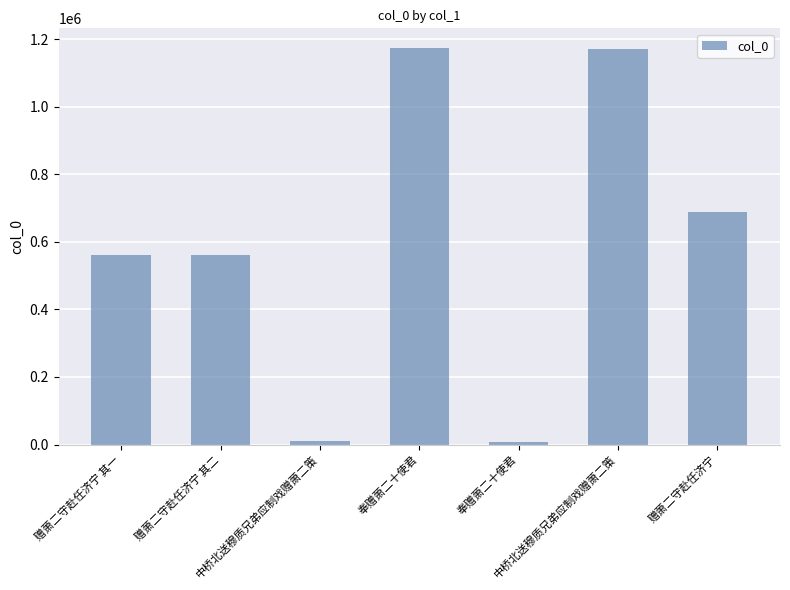

Rank the categories by value from highest to lowest.

奉赠萧二十使君, 中桥北送穆质兄弟应制戏赠萧二策, 赠萧二守赴任济宁, 赠萧二守赴任济宁 其二, 赠萧二守赴任济宁 其一, 中桥北送穆质兄弟应制戏赠萧二策, 奉赠萧二十使君